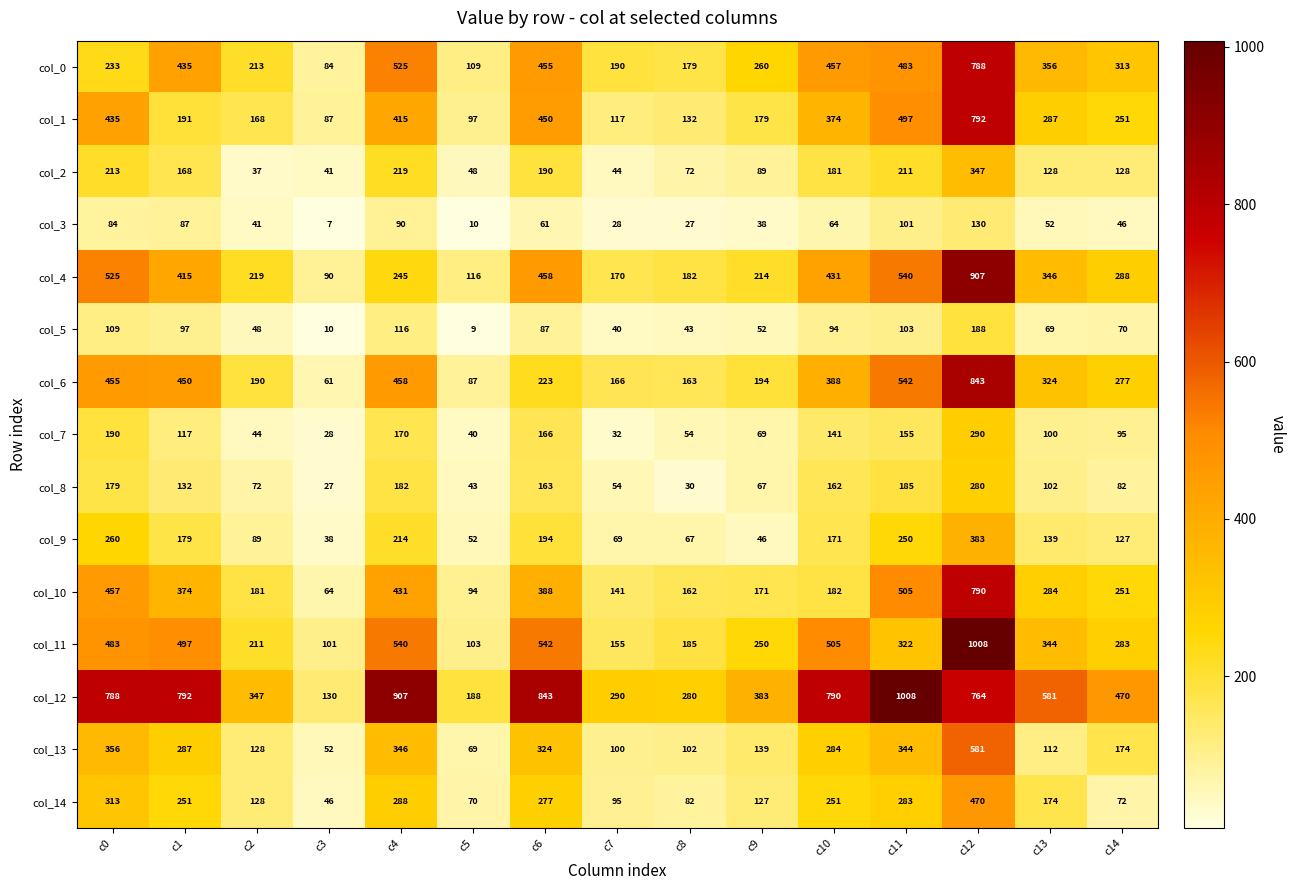

Is it true that col_12 equals 149 at c13?

False